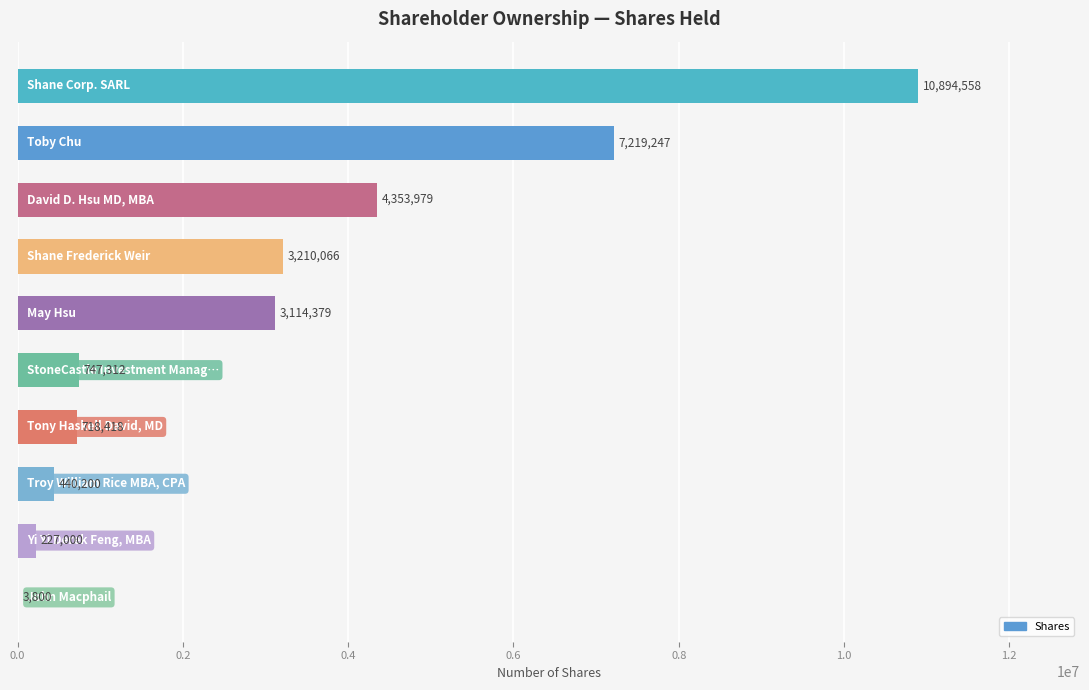

What is the maximum value shown in the chart?

10894558